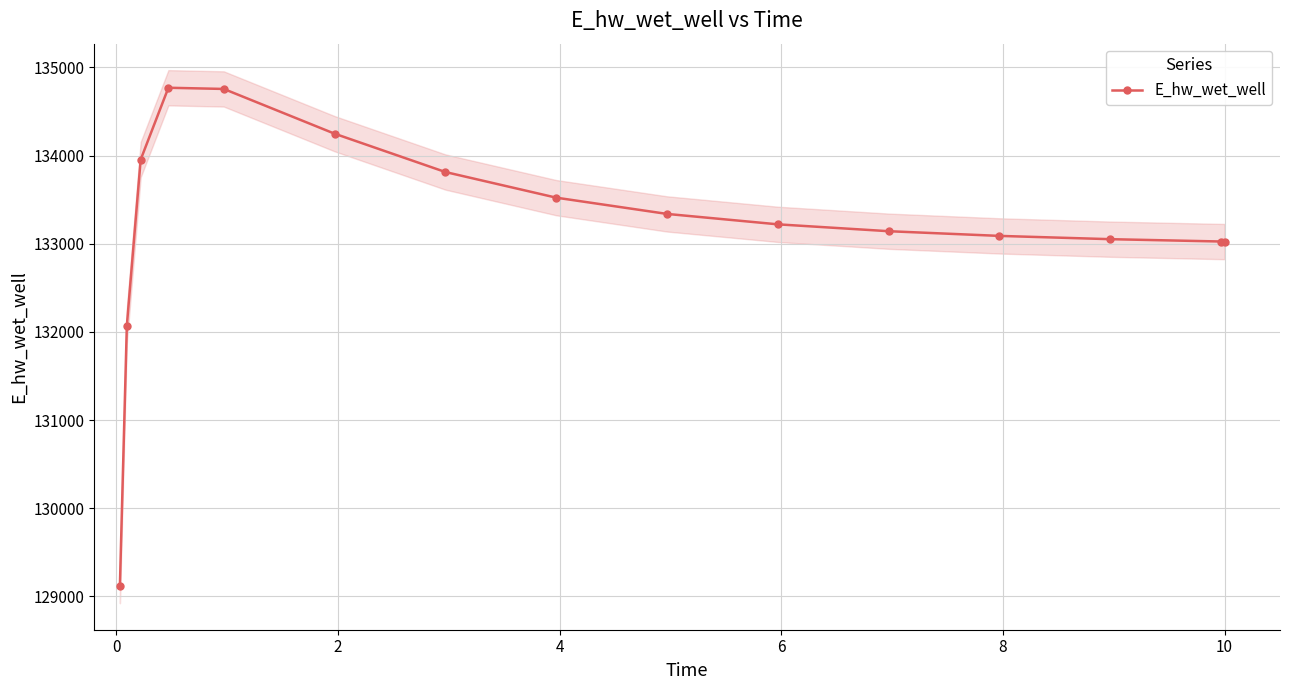

What is the value of the E_hw_wet_well point at the 15th from the left?

133025.0